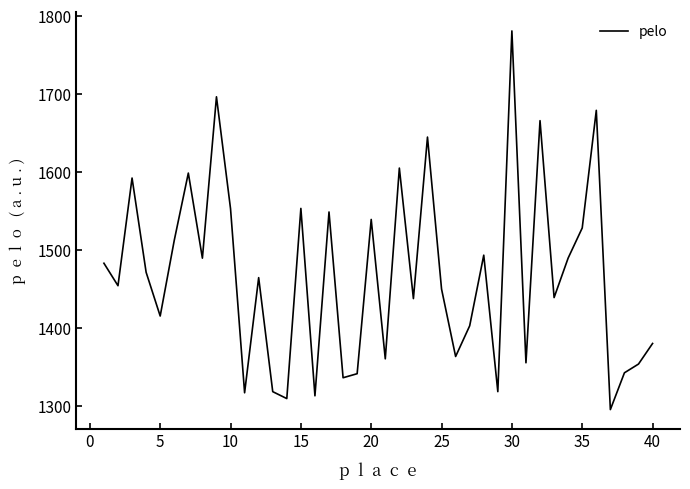

What is the minimum value shown in the chart?

1295.0